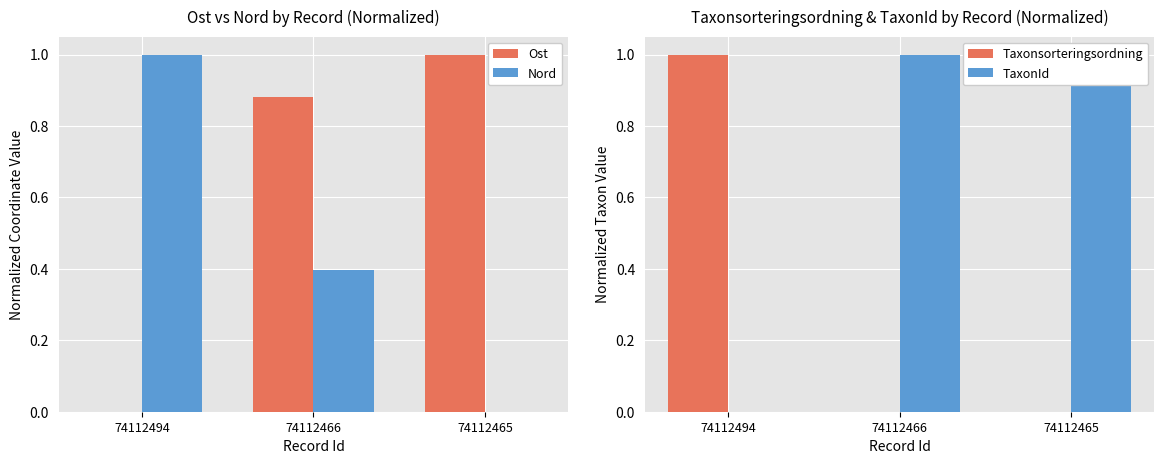

How many positive values does the Nord series have?

2